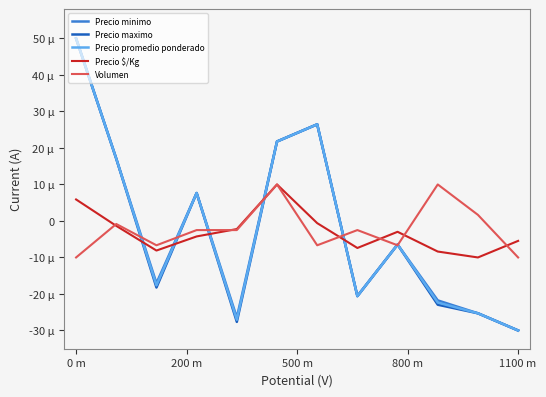

Does the chart display data point markers on the line(s)?

No